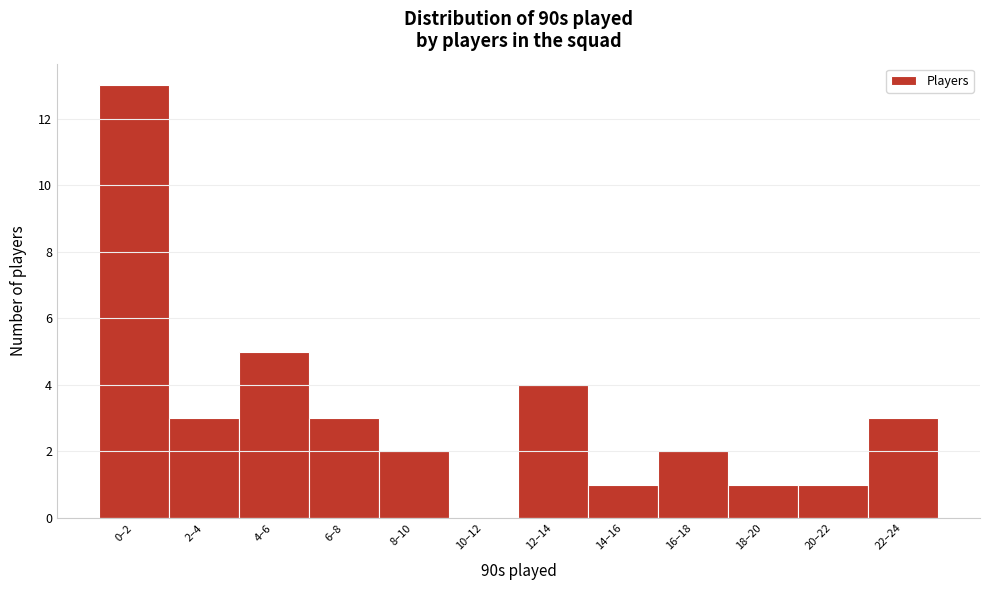

Reading left to right, extract all data points from this chart.

0–2=13	2–4=3	4–6=5	6–8=3	8–10=2	10–12=0	12–14=4	14–16=1	16–18=2	18–20=1	20–22=1	22–24=3